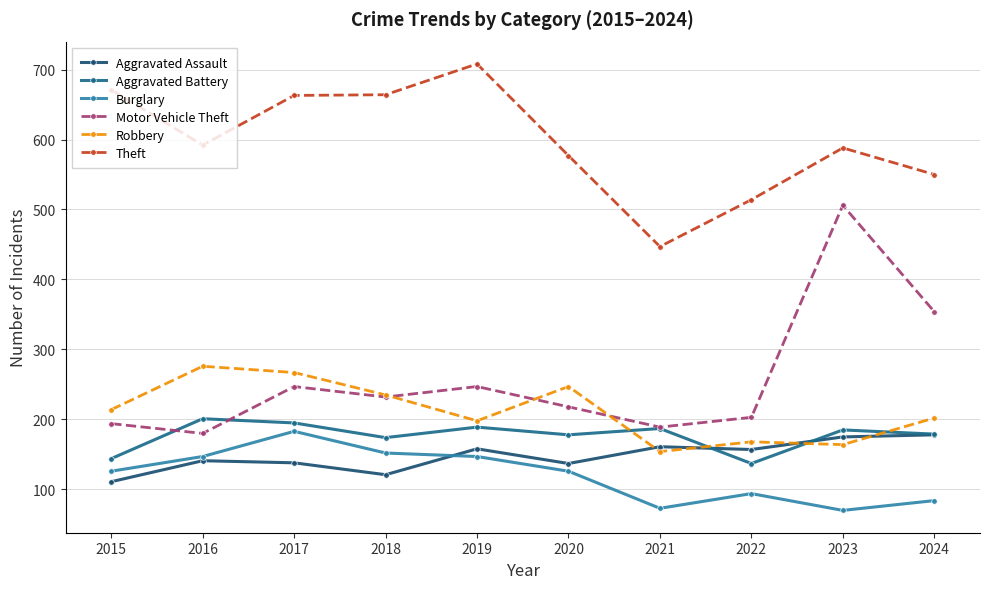

How many data points in Aggravated Battery are less than 185?

5